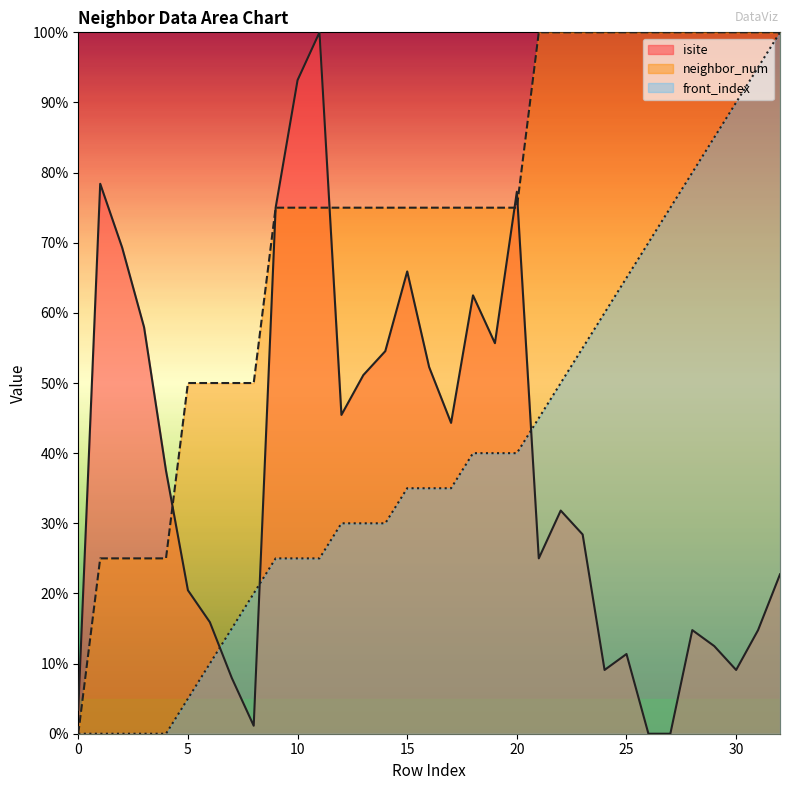

Rank the series by their maximum value, from lowest to highest.

isite, neighbor_num, front_index